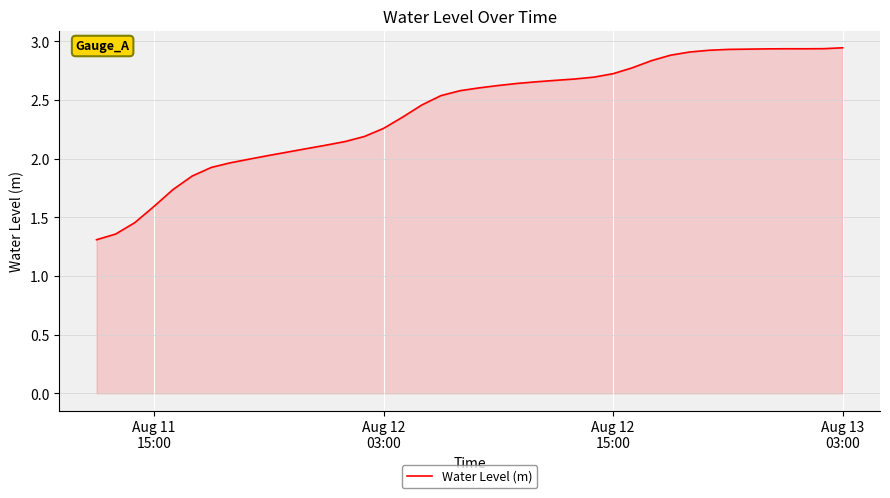

What is the difference between the second highest and minimum values?

1.6